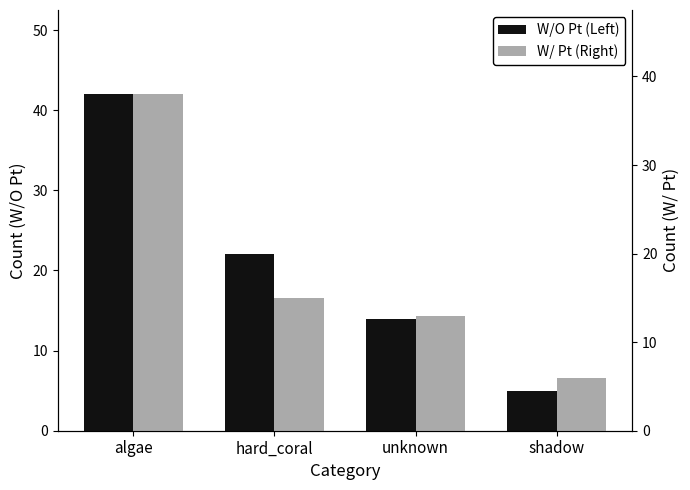

Reading right to left, what are all the values shown in this chart?

W/O Pt (Left): shadow=5	unknown=14	hard_coral=22	algae=42
W/ Pt (Right): shadow=6	unknown=13	hard_coral=15	algae=38